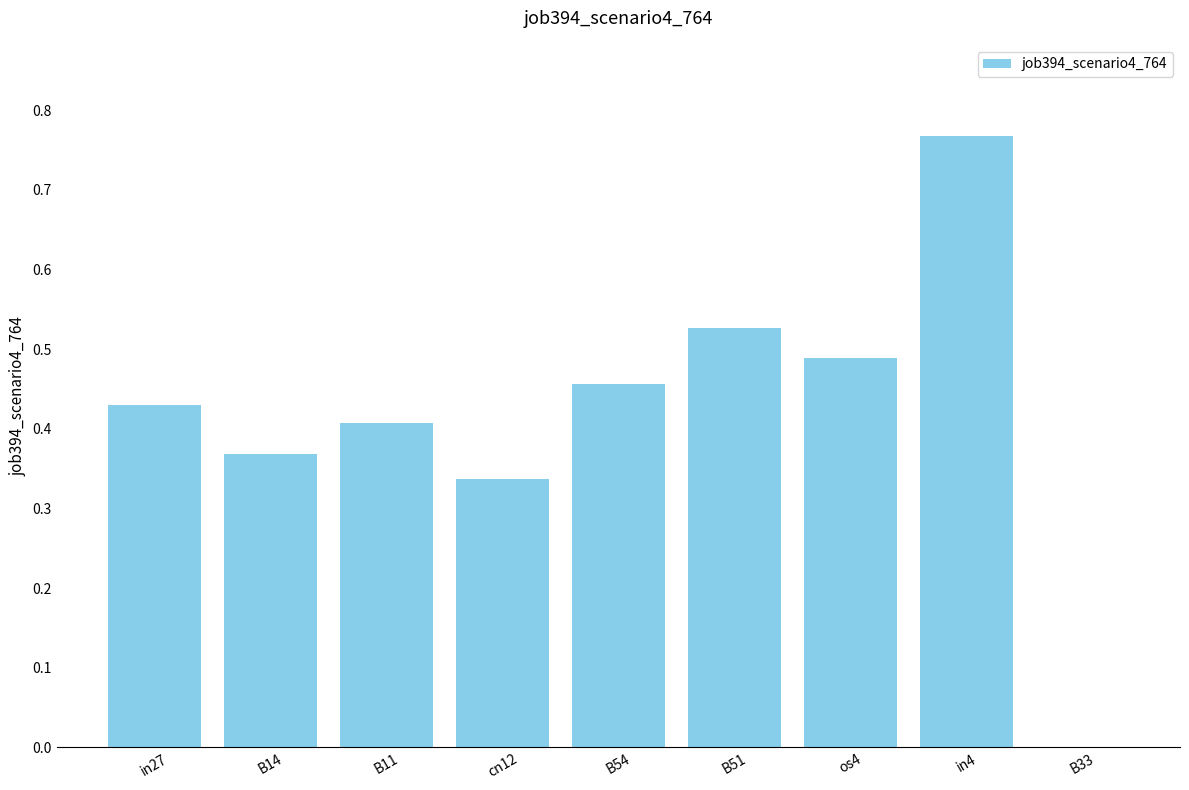

At which label is the value closest to 0?

B33